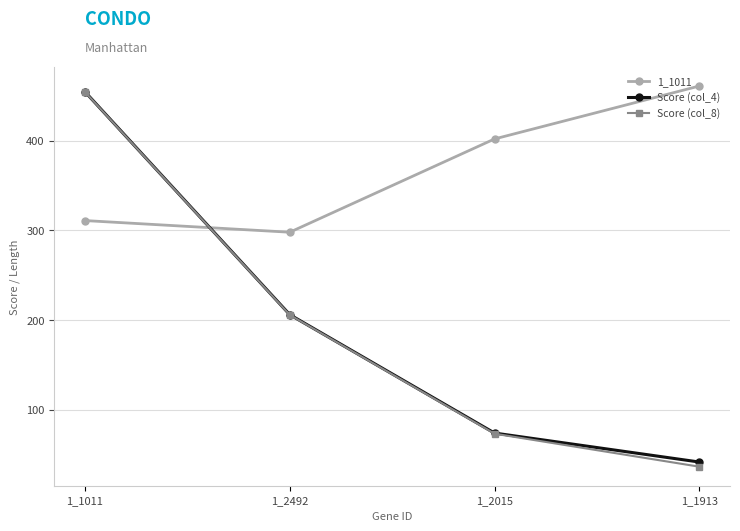

Is it true that Score (col_8) equals 59.4 at 1_1913?

False